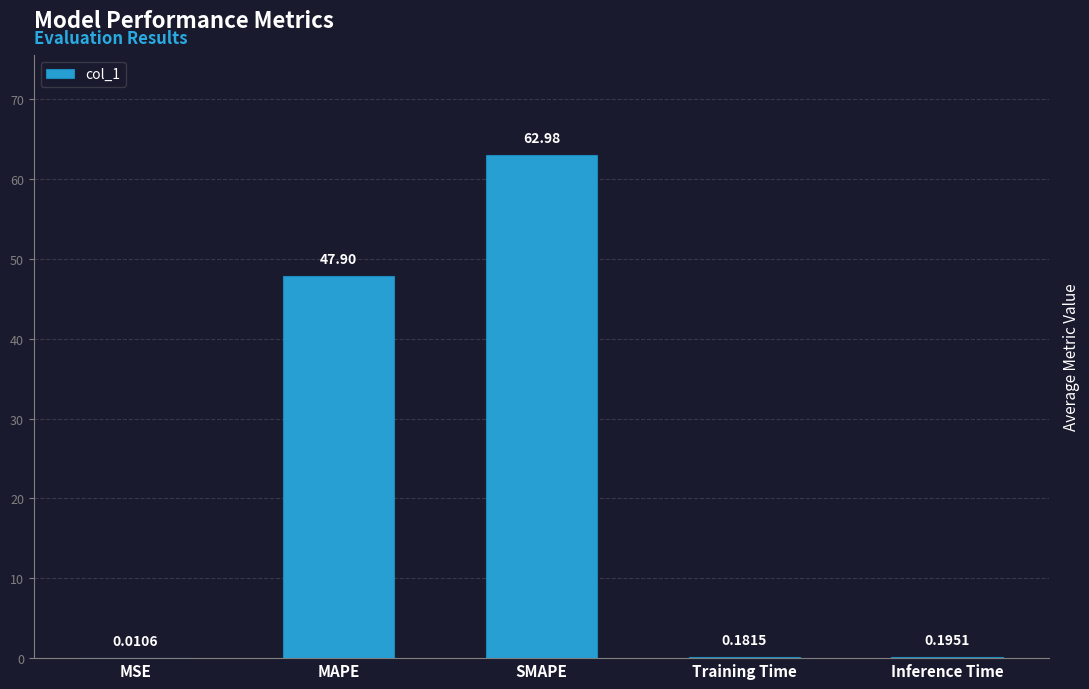

What is the sum of the values at MAPE and Inference Time?

48.1